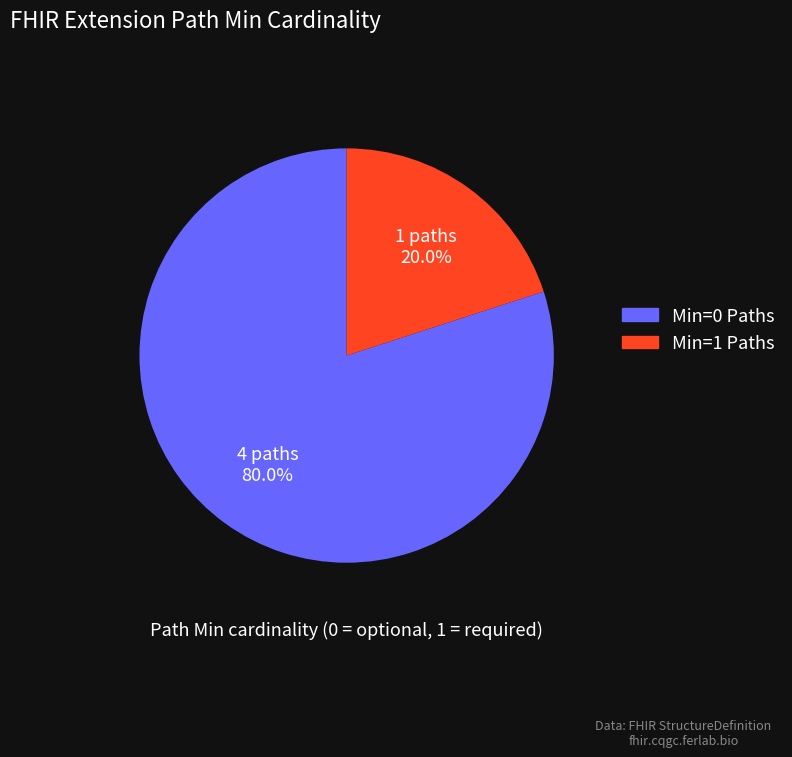

Which slice is the smallest?

Min=1 Paths